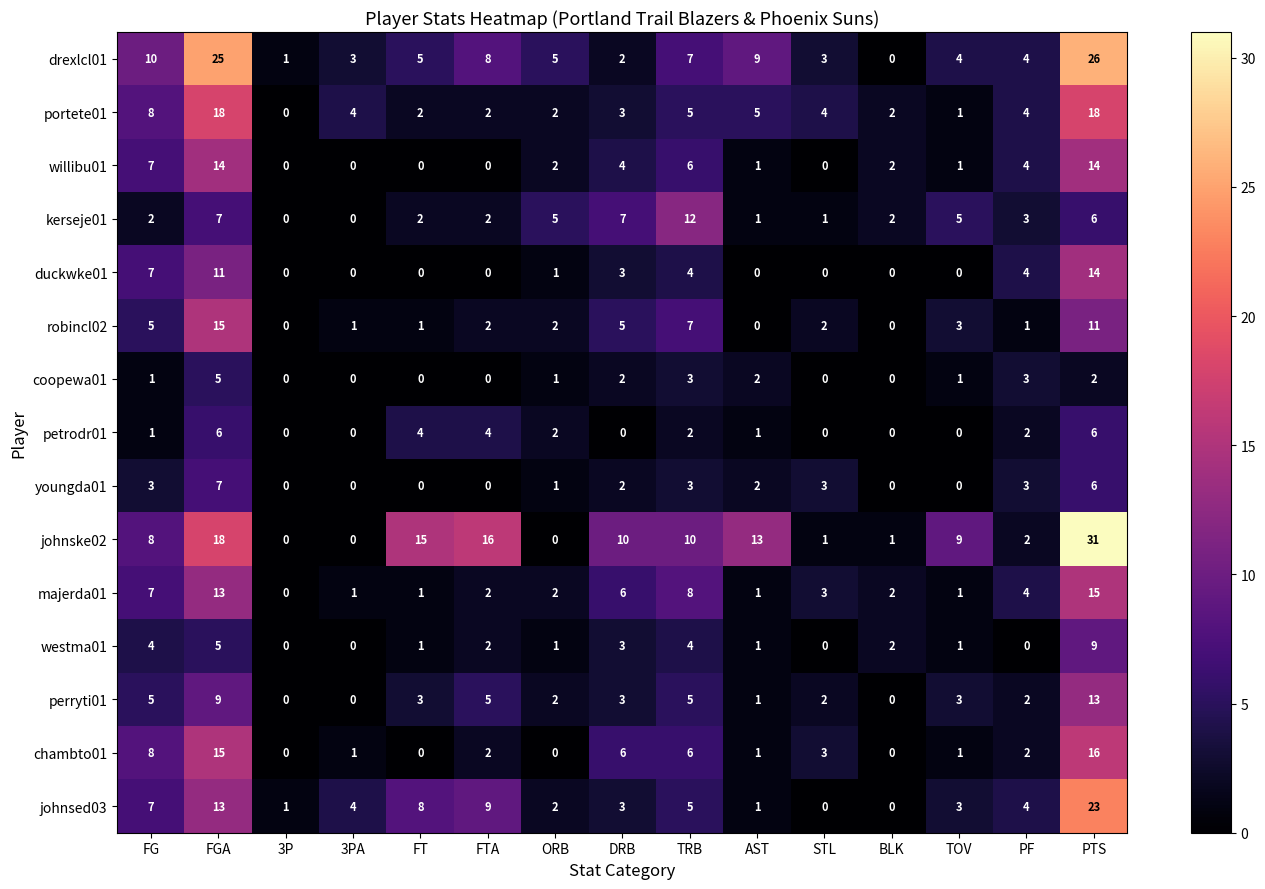

How many values in the drexlcl01 series are below 5?

7